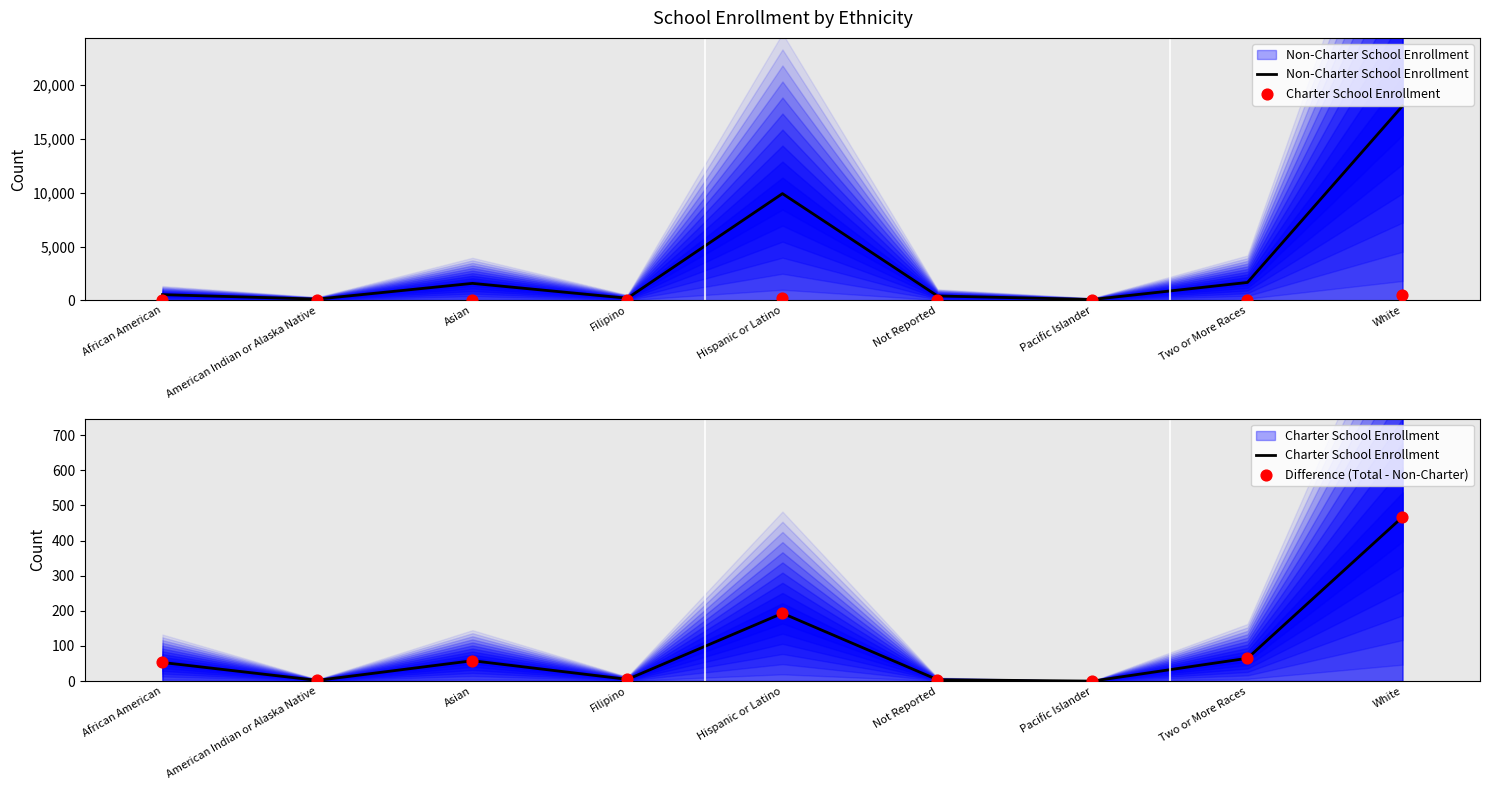

Is the value of Difference (Total - Non-Charter) at Asian greater than the value of Non-Charter School Enrollment at Not Reported?

No